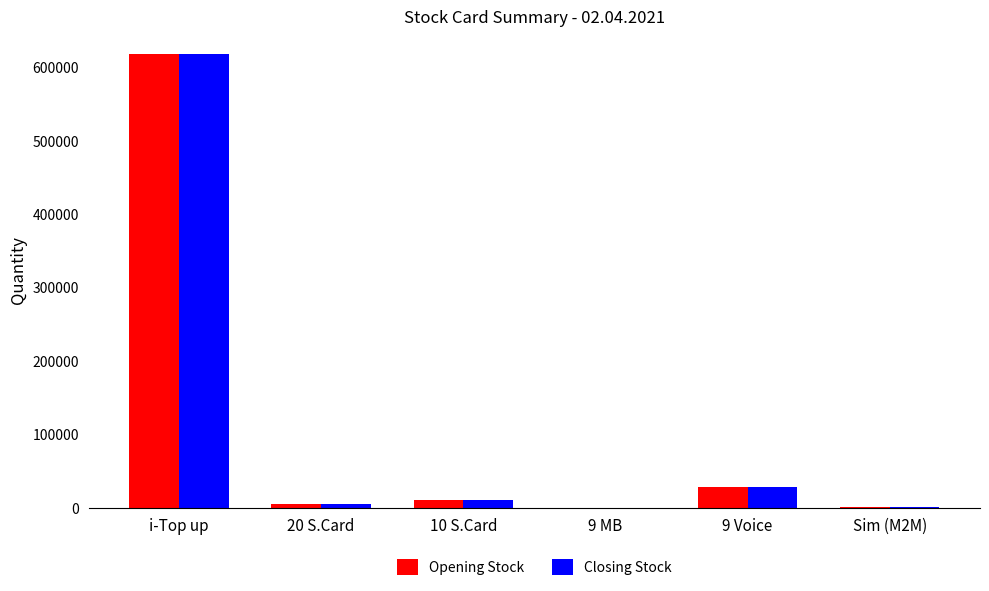

Count the number of categories in the chart.

6